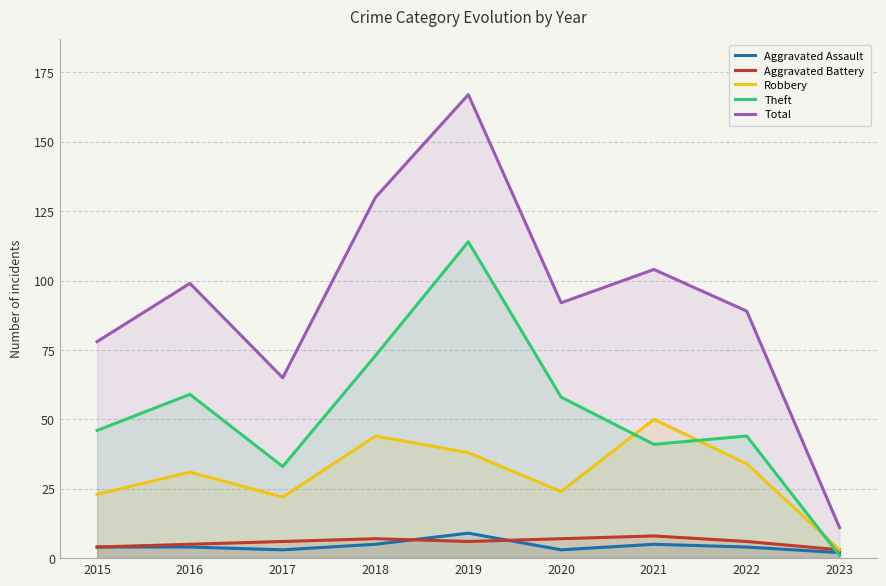

Which series has the largest total across all categories?

Total